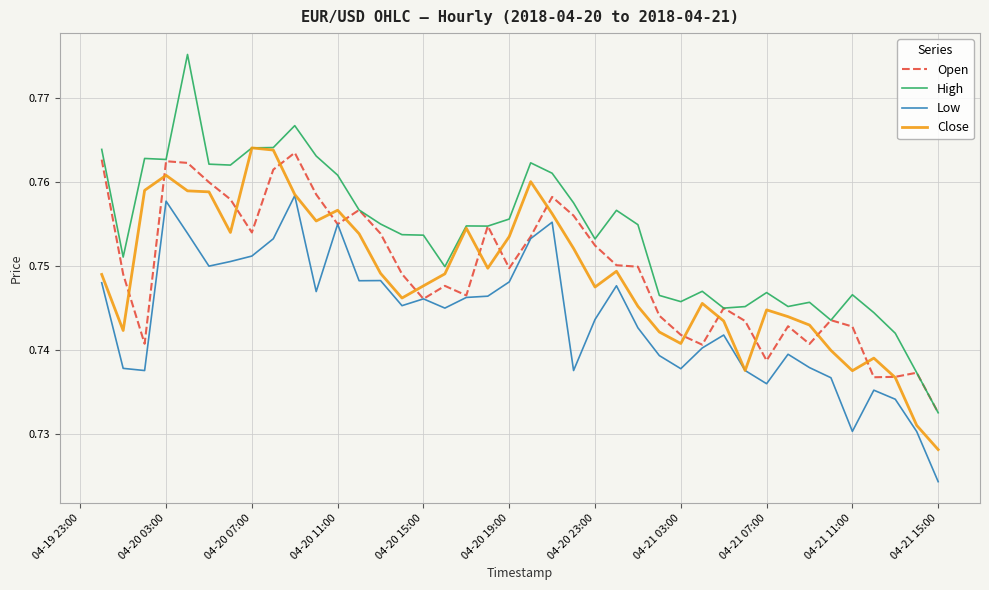

At which category does the chart reach its minimum across all series?

04-21 15:00